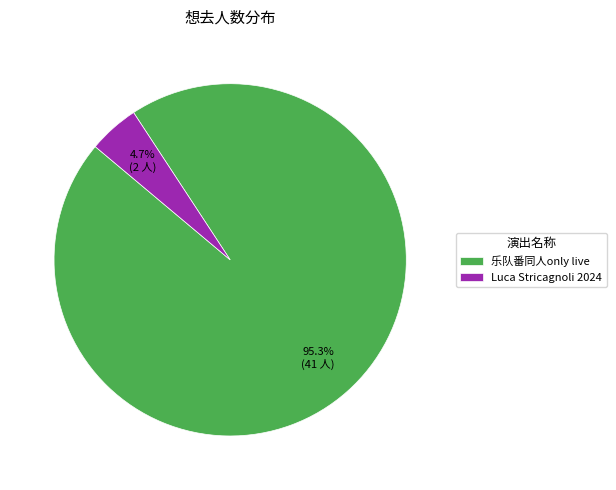

Is there any slice that represents more than half of the pie?

Yes